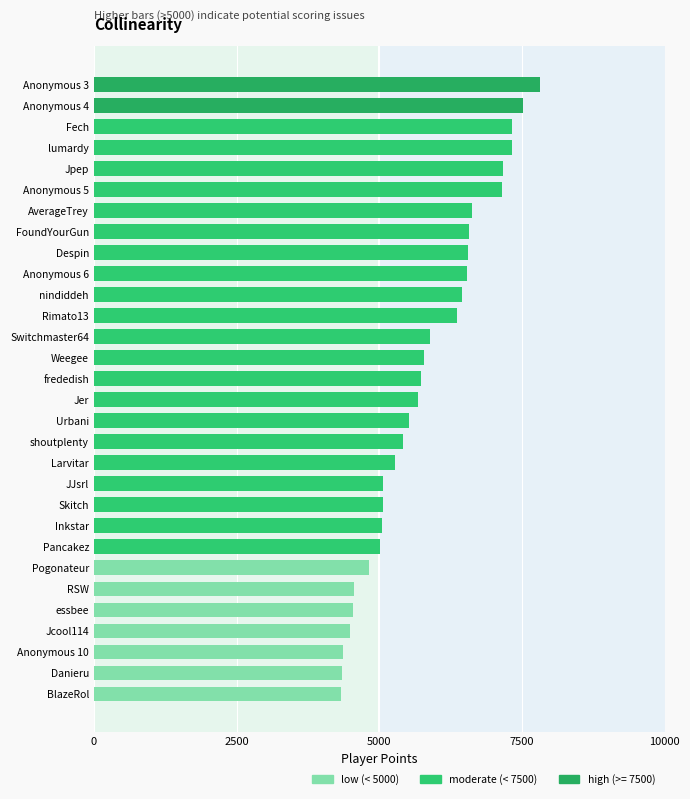

Does the chart contain stacked bars?

No